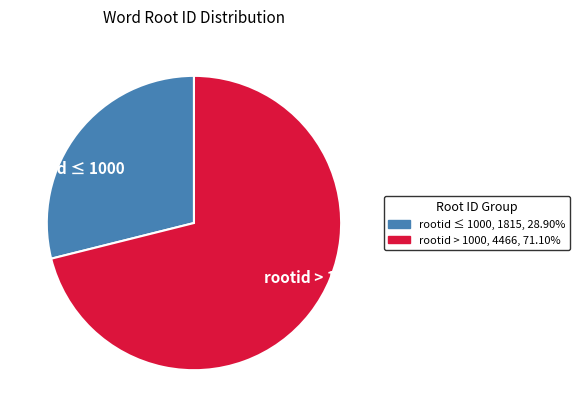

Does rootid ≤ 1000 account for over 50% of the chart?

No